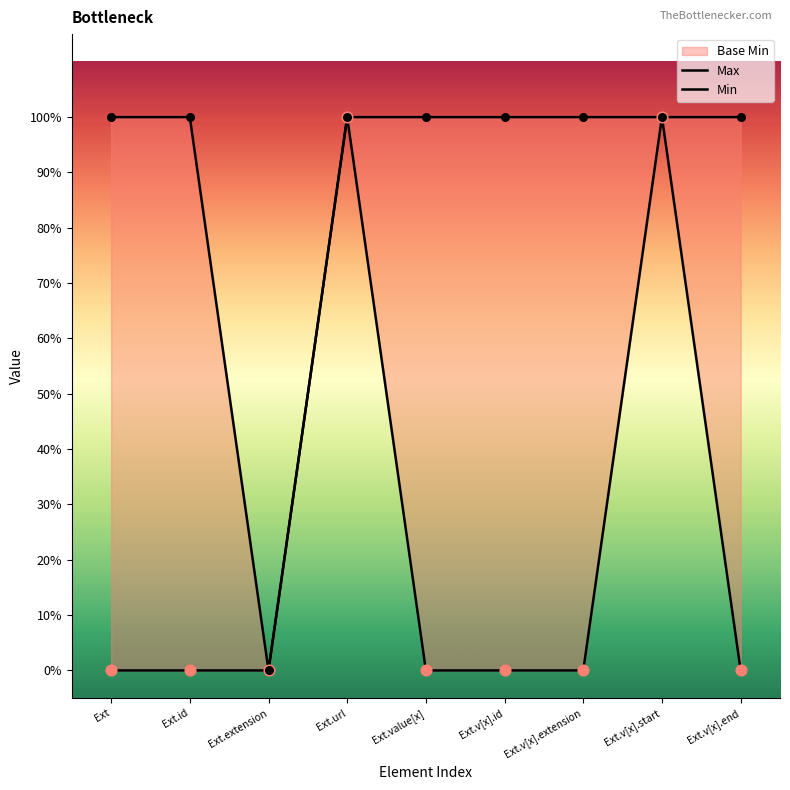

At which category is the sum across all series the highest?

Ext.url